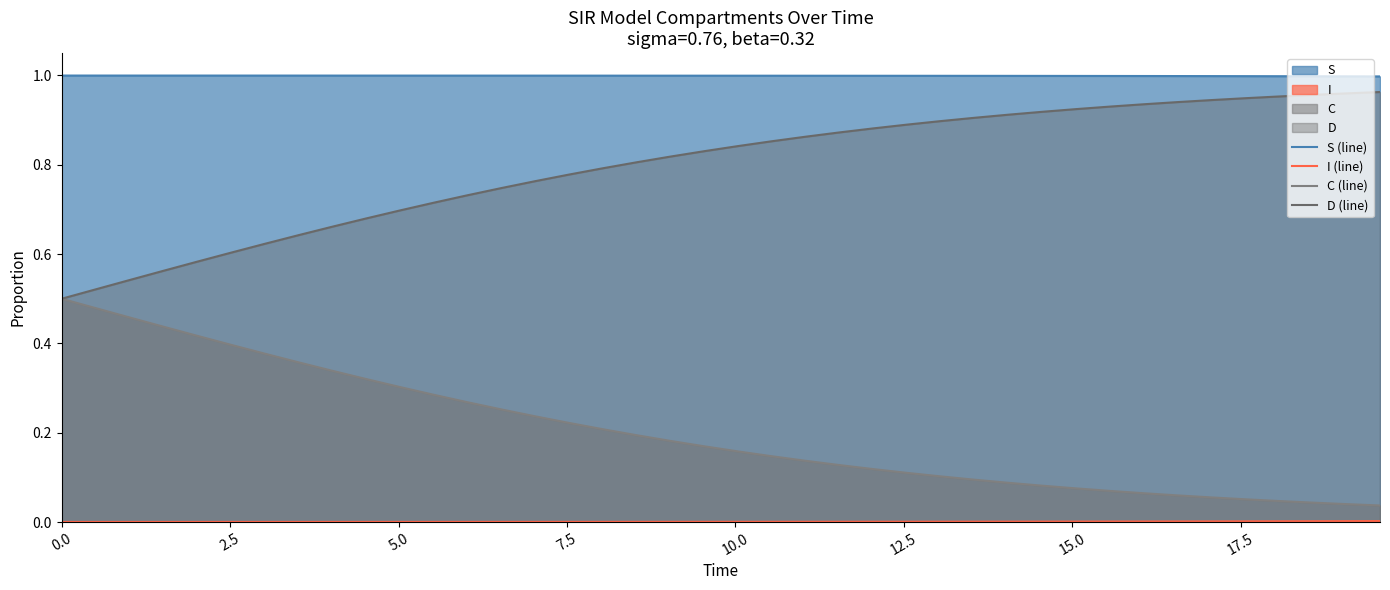

Does the chart have visible grid lines?

No